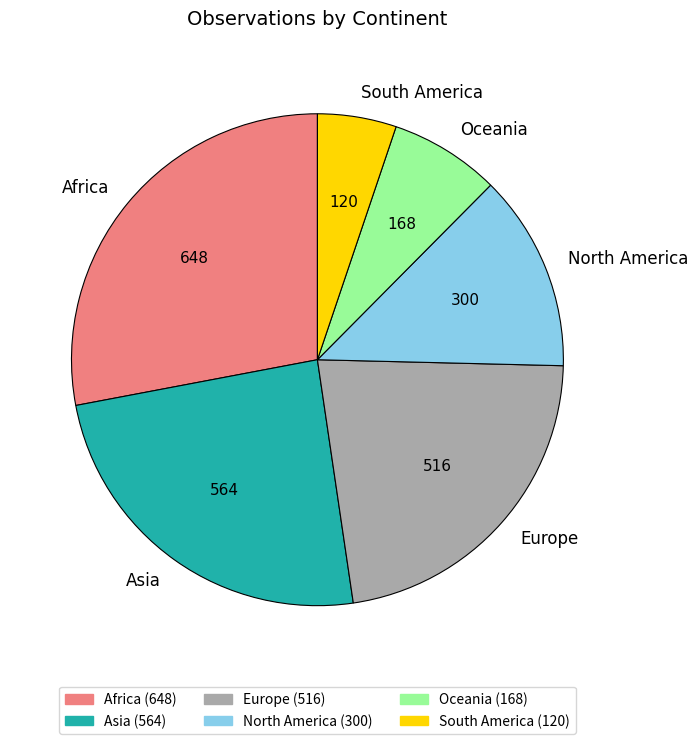

Is it true that North America is 1% of the pie?

False